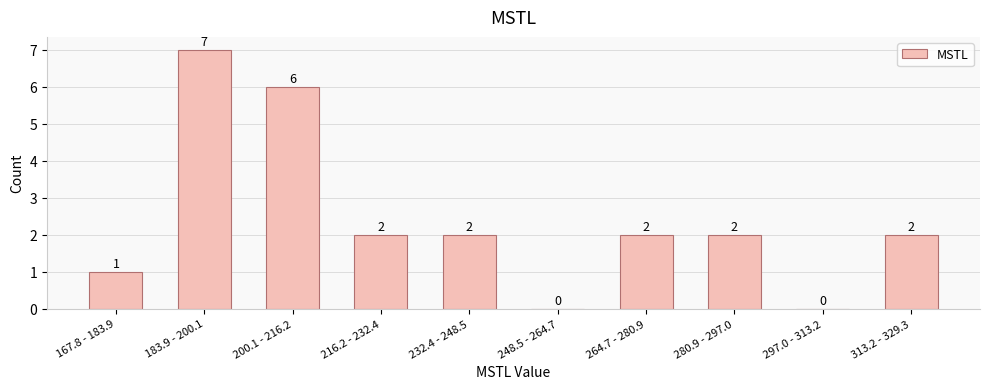

Reading right to left, extract all data points from this chart.

313.2 - 329.3=2	297.0 - 313.2=0	280.9 - 297.0=2	264.7 - 280.9=2	248.5 - 264.7=0	232.4 - 248.5=2	216.2 - 232.4=2	200.1 - 216.2=6	183.9 - 200.1=7	167.8 - 183.9=1